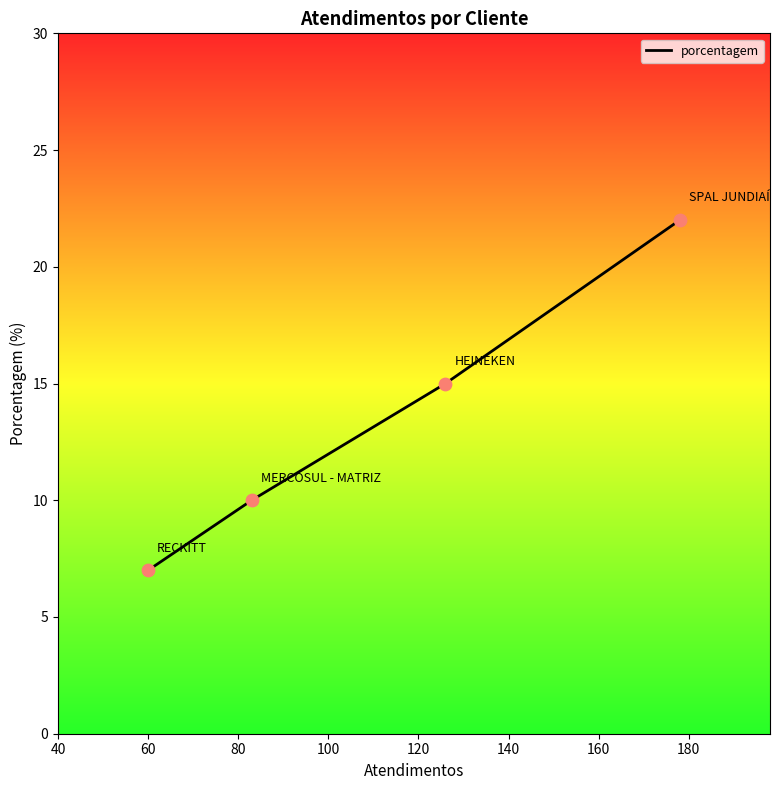

True or false: the data has more than 0 interior local peaks.

False